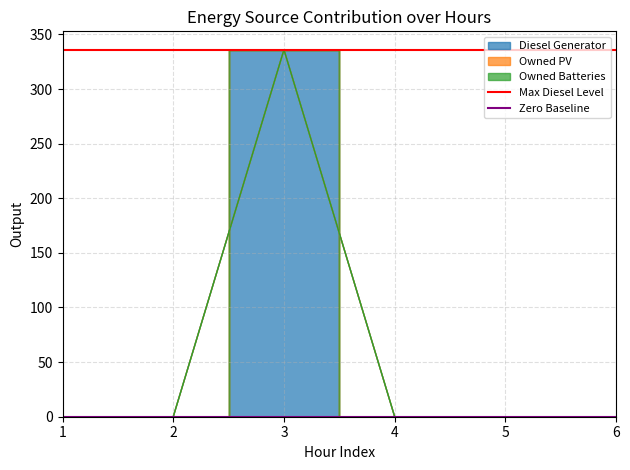

What value does the Max Diesel Level series have at 1?

336